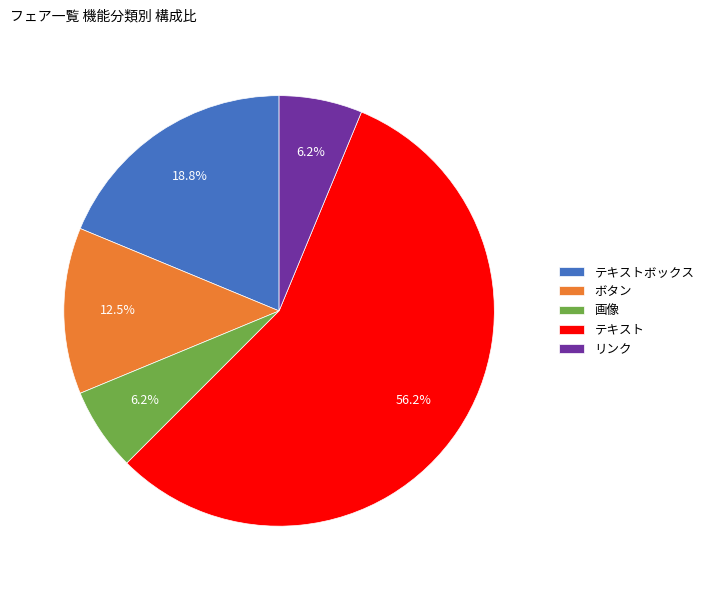

Which category has the biggest portion of the pie?

テキスト